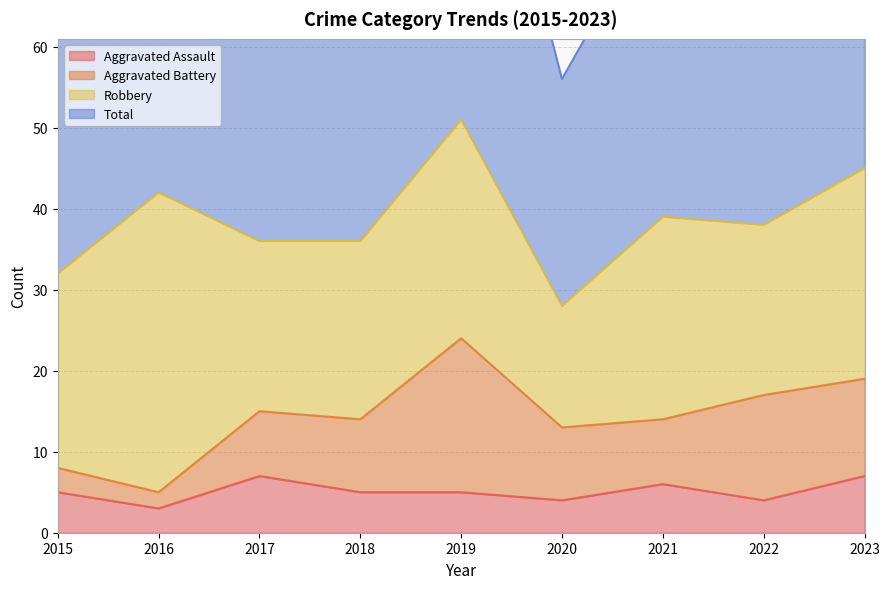

Does the chart have visible grid lines?

Yes